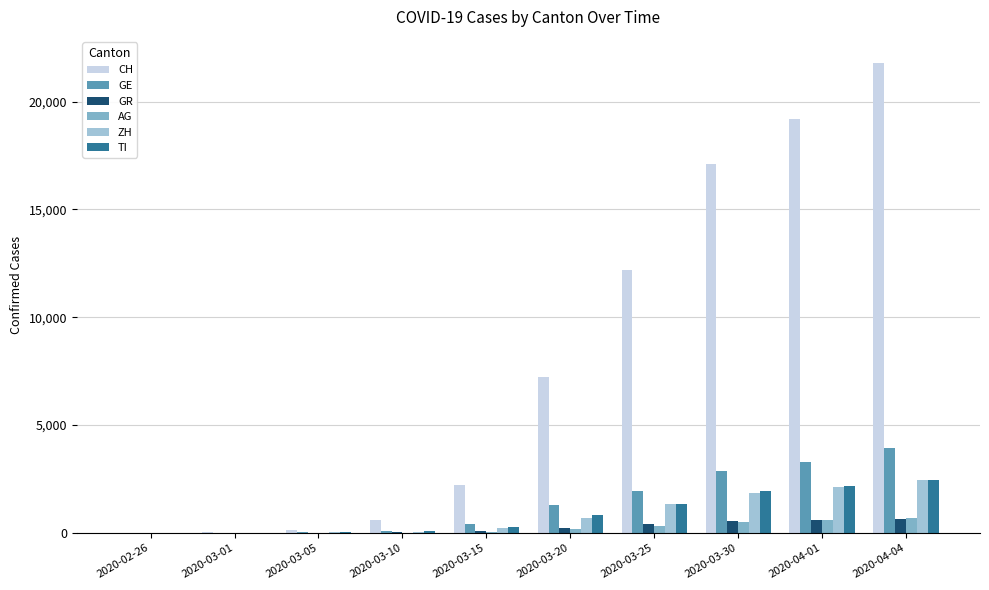

What is the sum of all ZH values?

8833